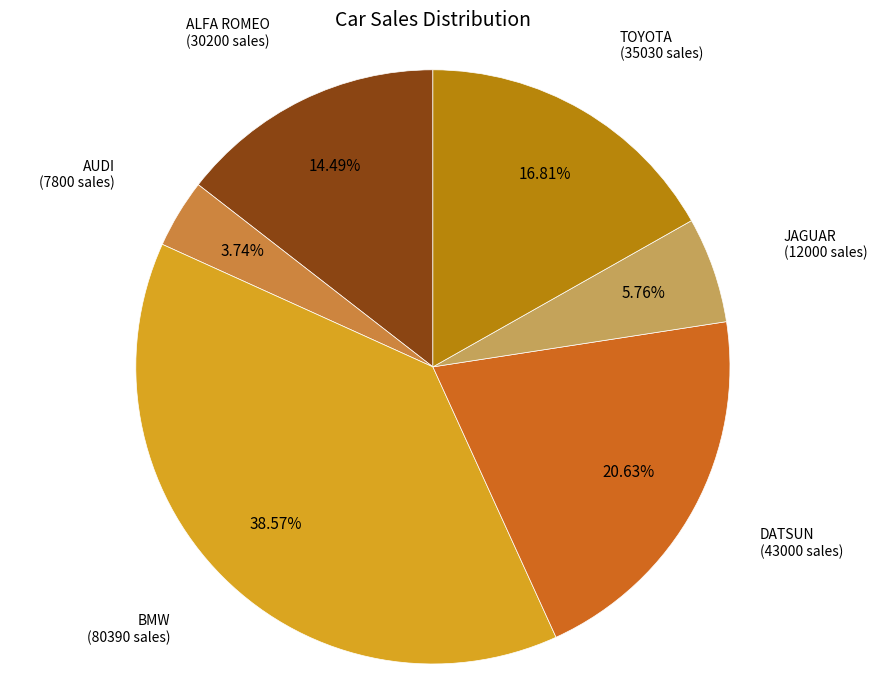

Combined, do TOYOTA and ALFA ROMEO account for over 50%?

No